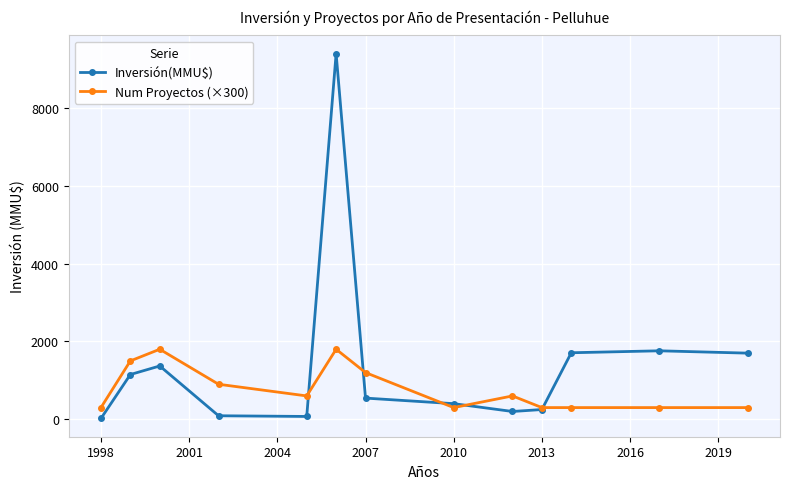

Which series has the widest spread of values?

Inversión(MMU$)